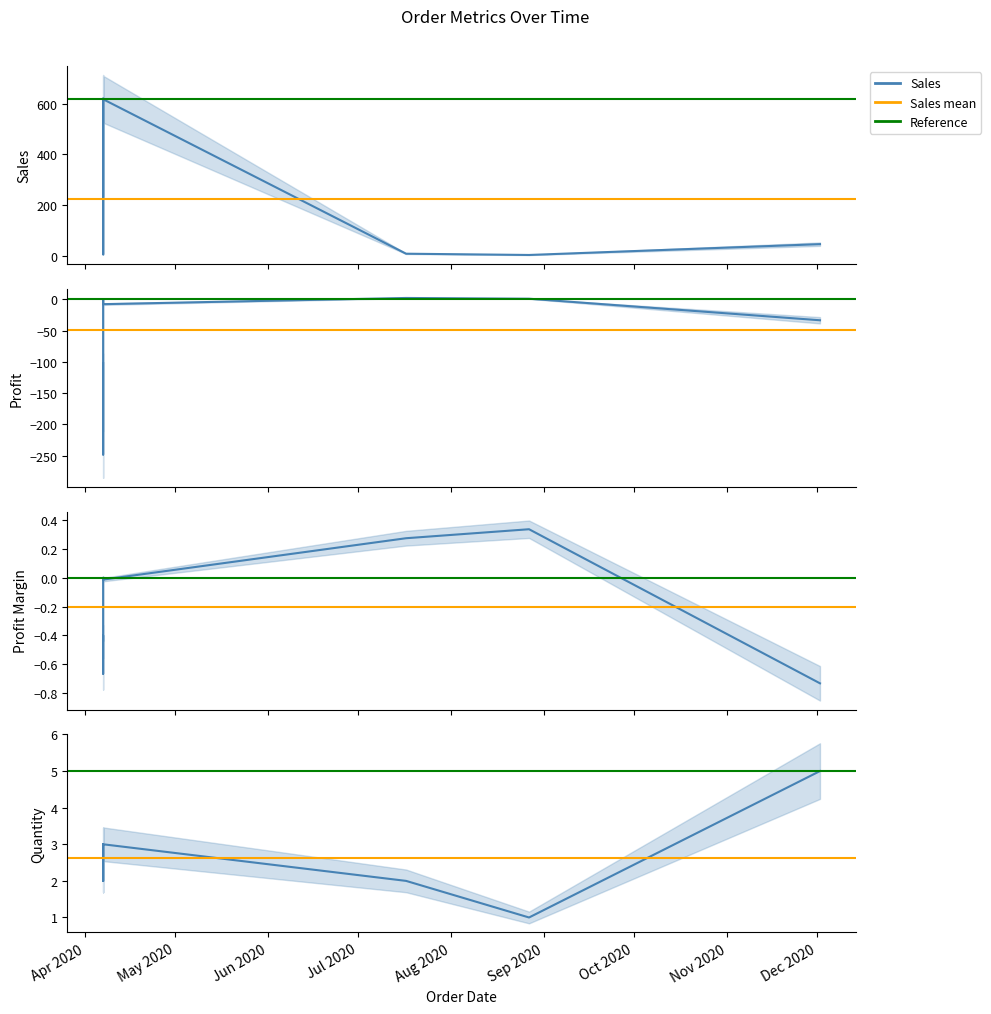

What is the difference between the maximum and minimum values in the Sales series?

617.7